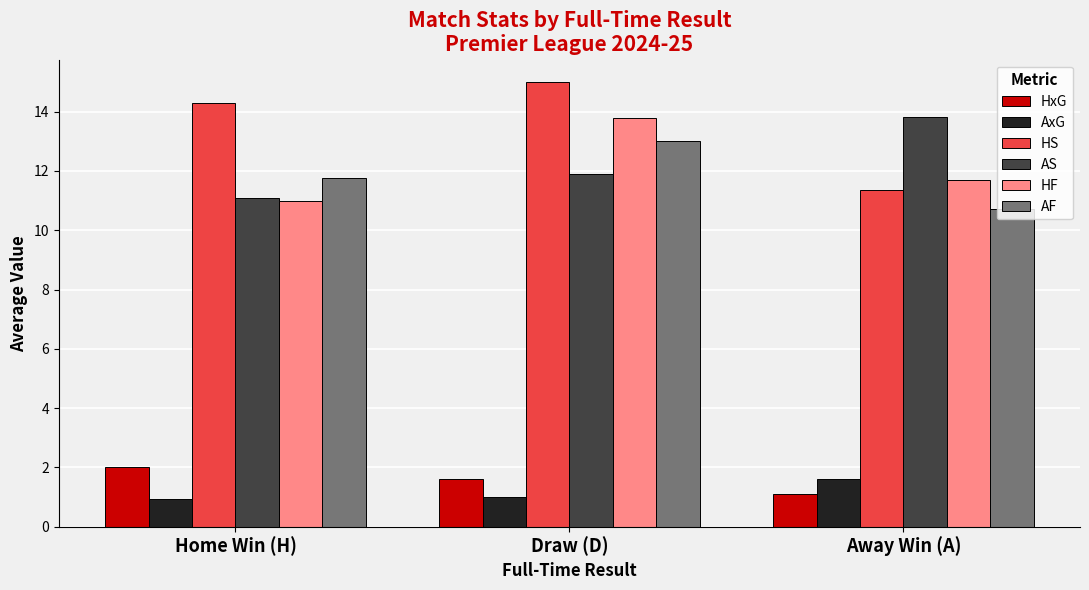

Which series changed the most between Draw (D) and Away Win (A)?

HS